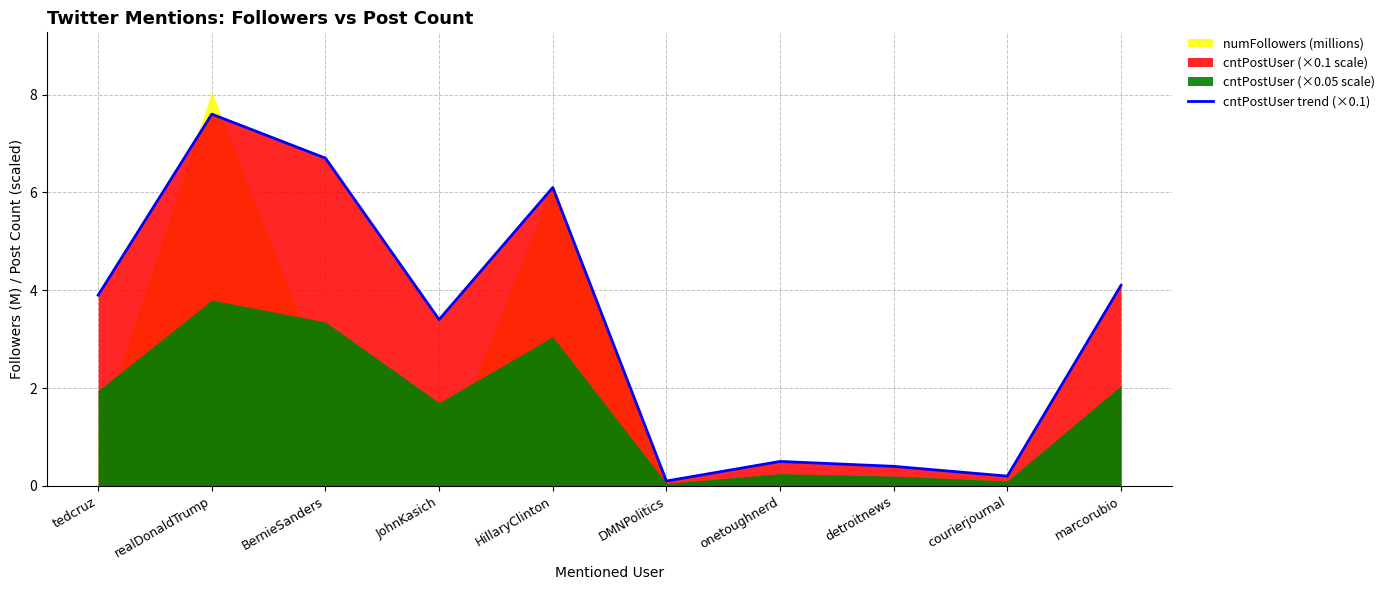

Where does the data first go above 3?

tedcruz